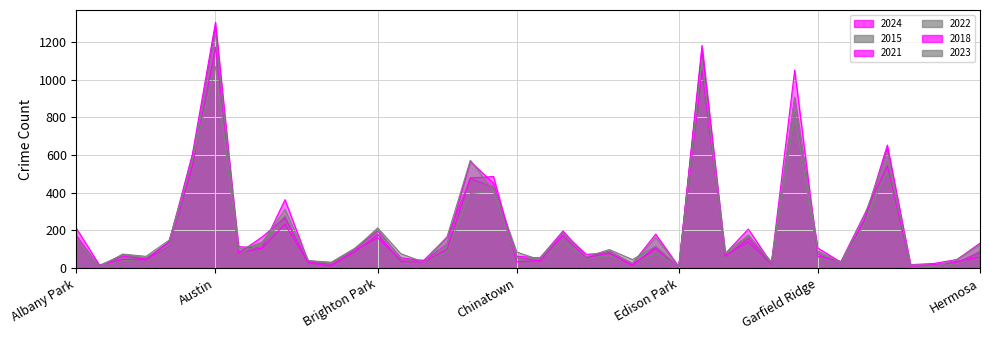

What is the maximum value for 2022?

1113